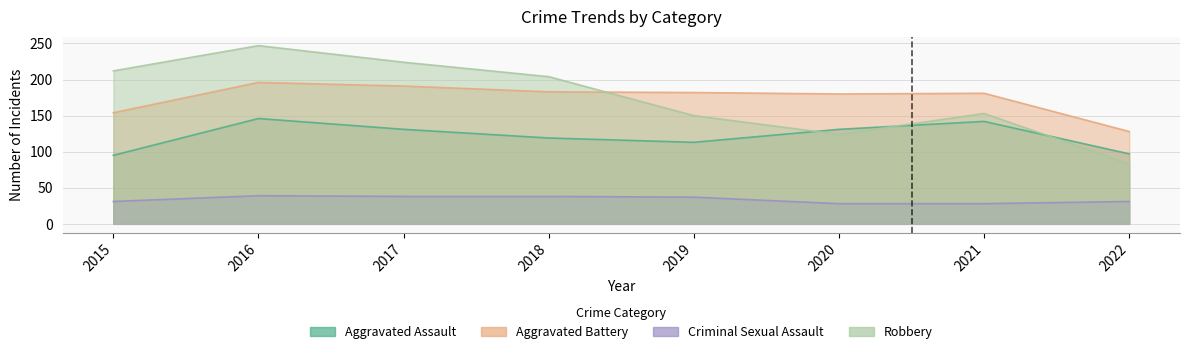

How many interior local valleys does the Robbery series have?

1